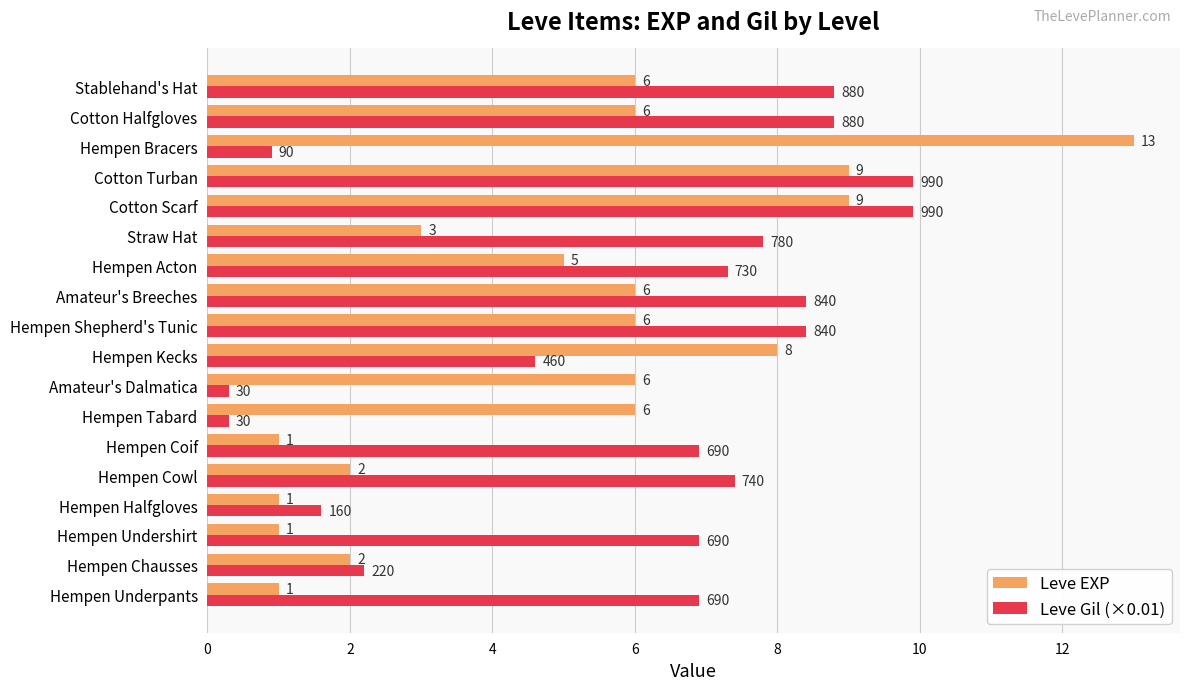

What is the maximum value for Leve EXP?

13.0